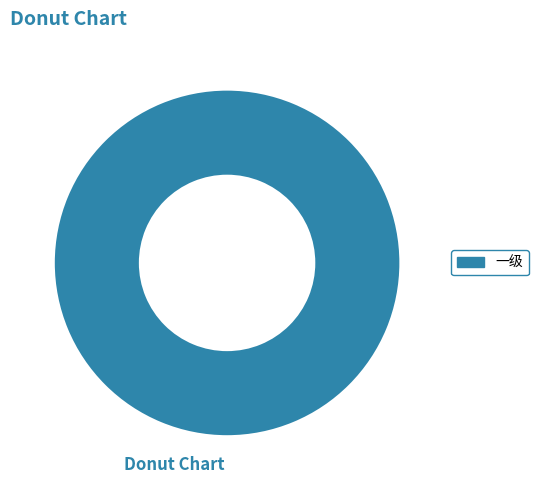

Rank the categories by value from lowest to highest.

一级